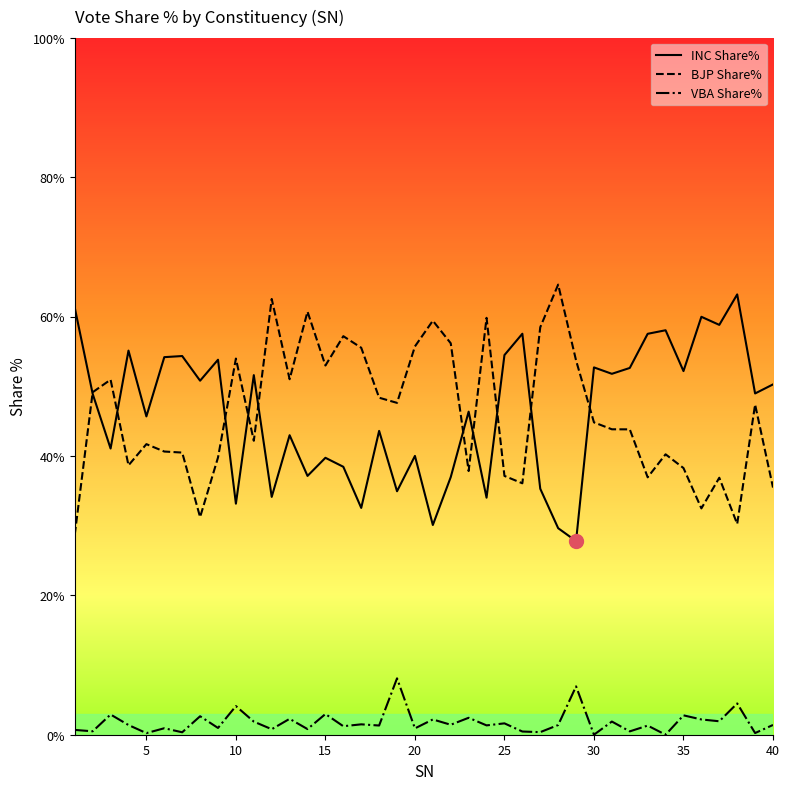

What is the minimum value for BJP Share%?

28.7